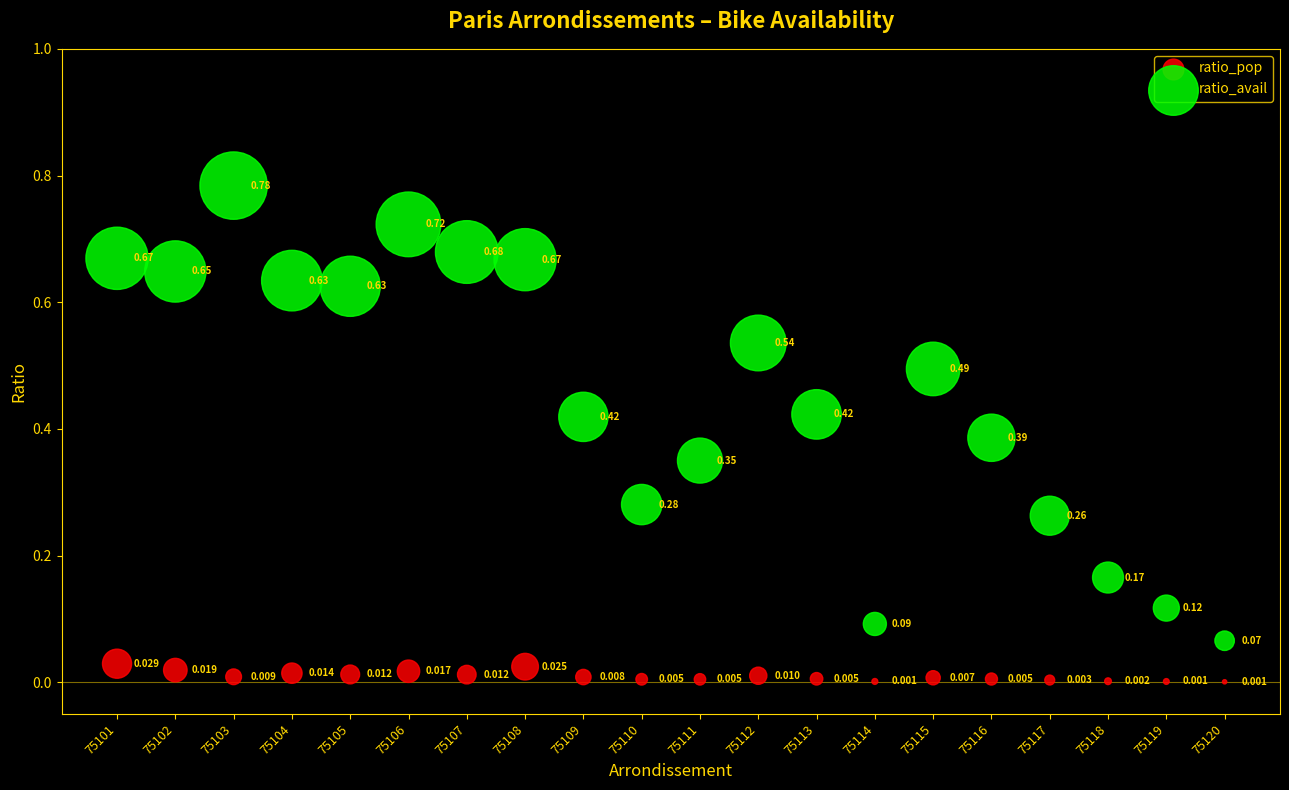

Which series has the largest Y range (max minus min)?

ratio_avail